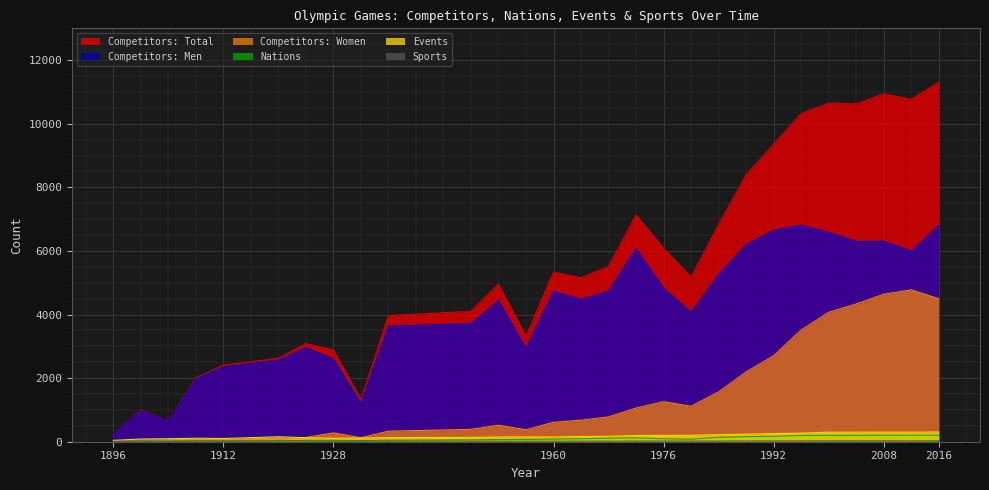

In Sports, how many points are lower than both neighbors (excluding endpoints)?

4